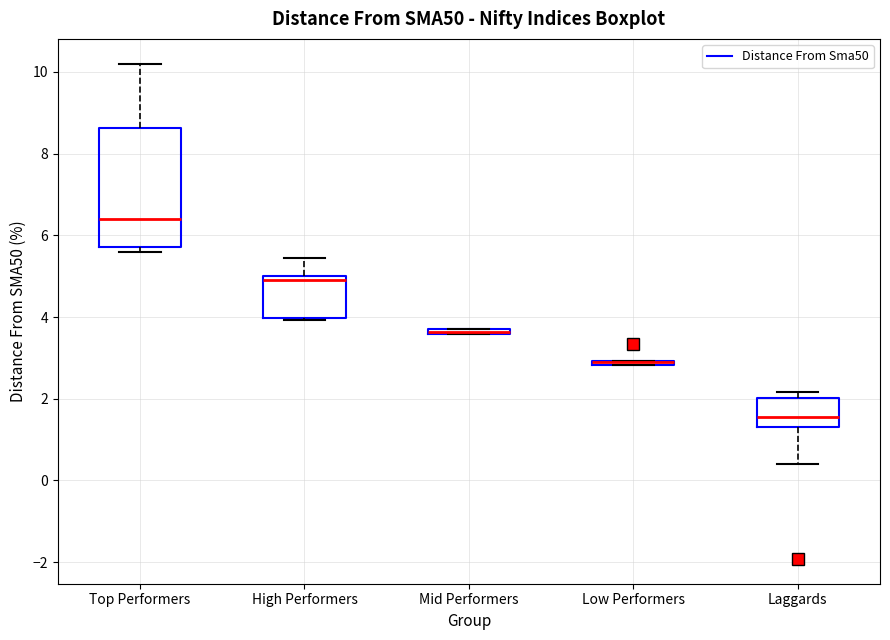

Where is the lower edge of the box for Low Performers on the y-axis? The values are not printed on the chart, so give them approximately, as read against the axis.

2.8